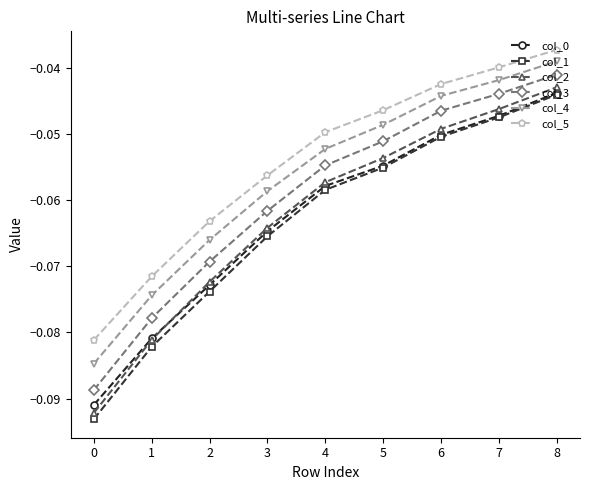

At which label does col_4 reach its peak?

8